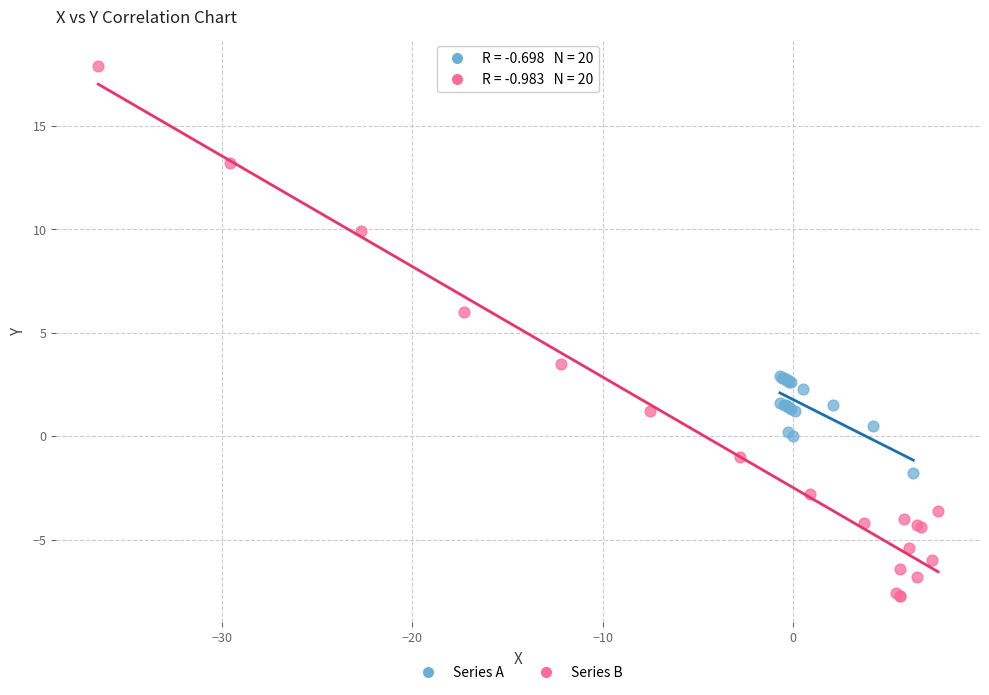

Which series contains the highest Y value?

Series B